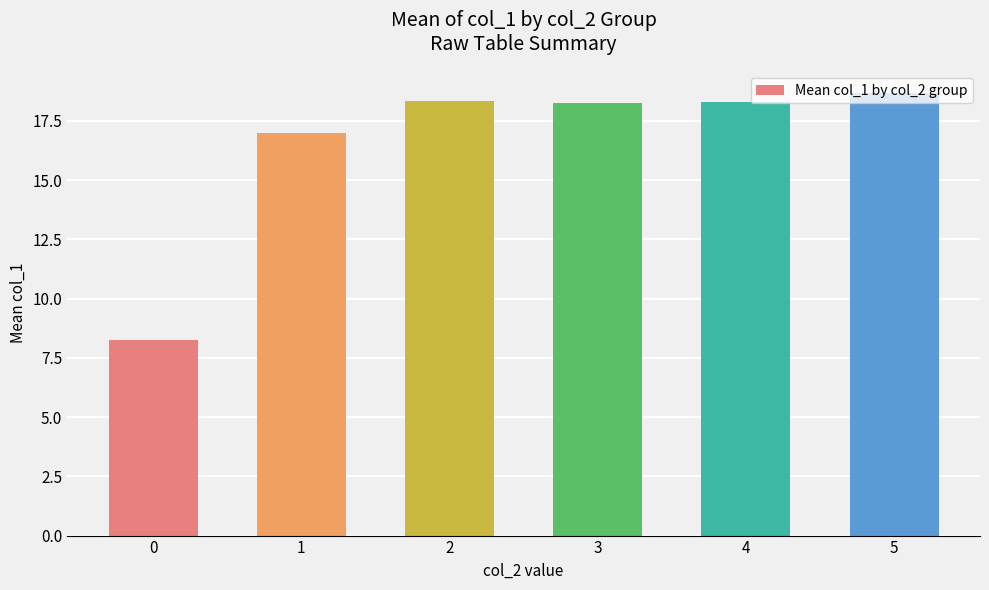

What is the change in value from 3 to 5?

+0.4